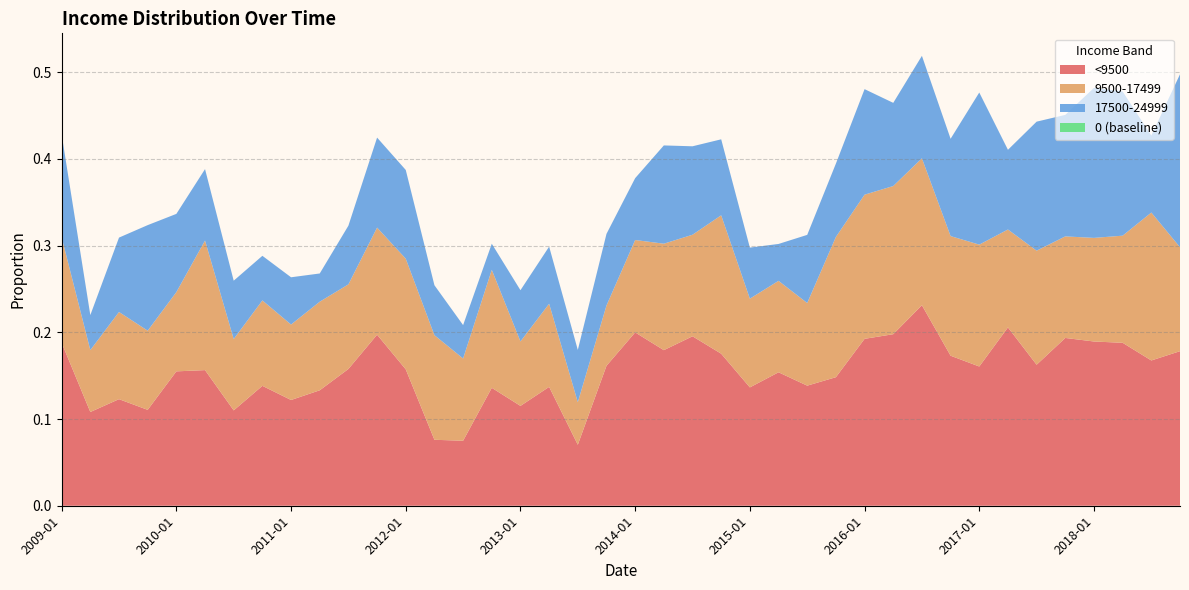

Reading left to right, extract all data points from this chart.

<9500: 0.2	0.1	0.1	0.1	0.2	0.2	0.1	0.1	0.1	0.1	0.2	0.2	0.2	0.1	0.1	0.1	0.1	0.1	0.1	0.2	0.2	0.2	0.2	0.2	0.1	0.2	0.1	0.1	0.2	0.2	0.2	0.2	0.2	0.2	0.2	0.2	0.2	0.2	0.2	0.2
9500-17499: 0.1	0.1	0.1	0.1	0.1	0.1	0.1	0.1	0.1	0.1	0.1	0.1	0.1	0.1	0.1	0.1	0.1	0.1	0.0	0.1	0.1	0.1	0.1	0.2	0.1	0.1	0.1	0.2	0.2	0.2	0.2	0.1	0.1	0.1	0.1	0.1	0.1	0.1	0.2	0.1
17500-24999: 0.1	0.0	0.1	0.1	0.1	0.1	0.1	0.1	0.1	0.0	0.1	0.1	0.1	0.1	0.0	0.0	0.1	0.1	0.1	0.1	0.1	0.1	0.1	0.1	0.1	0.0	0.1	0.1	0.1	0.1	0.1	0.1	0.2	0.1	0.1	0.1	0.2	0.2	0.1	0.2
0 (baseline): 0.0	0.0	0.0	0.0	0.0	0.0	0.0	0.0	0.0	0.0	0.0	0.0	0.0	0.0	0.0	0.0	0.0	0.0	0.0	0.0	0.0	0.0	0.0	0.0	0.0	0.0	0.0	0.0	0.0	0.0	0.0	0.0	0.0	0.0	0.0	0.0	0.0	0.0	0.0	0.0